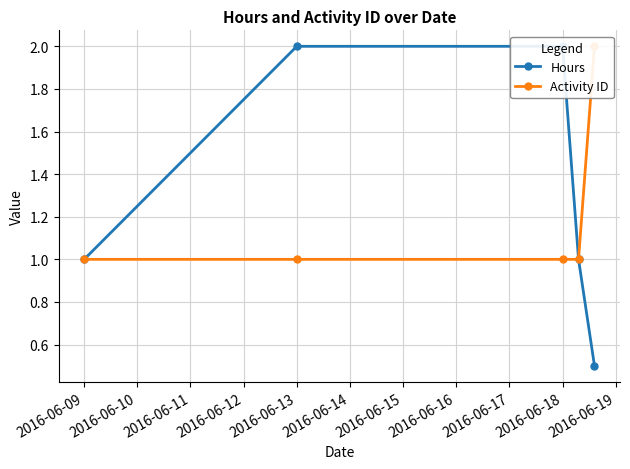

What are all the series names shown in the legend?

Hours, Activity ID